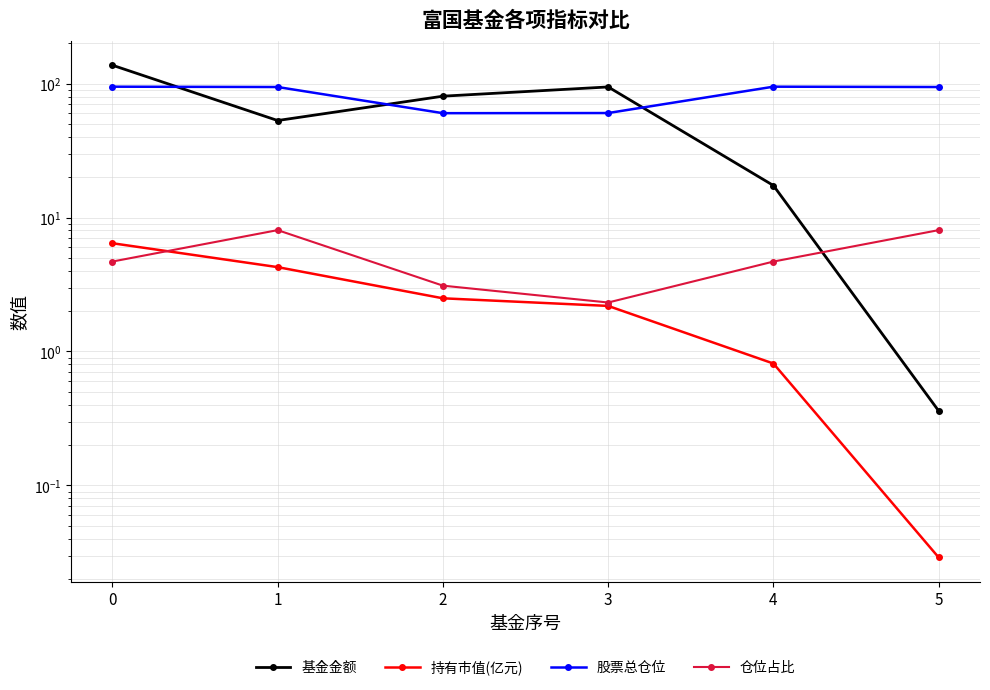

List the series in order of their peak value, lowest first.

持有市值(亿元), 仓位占比, 股票总仓位, 基金金额